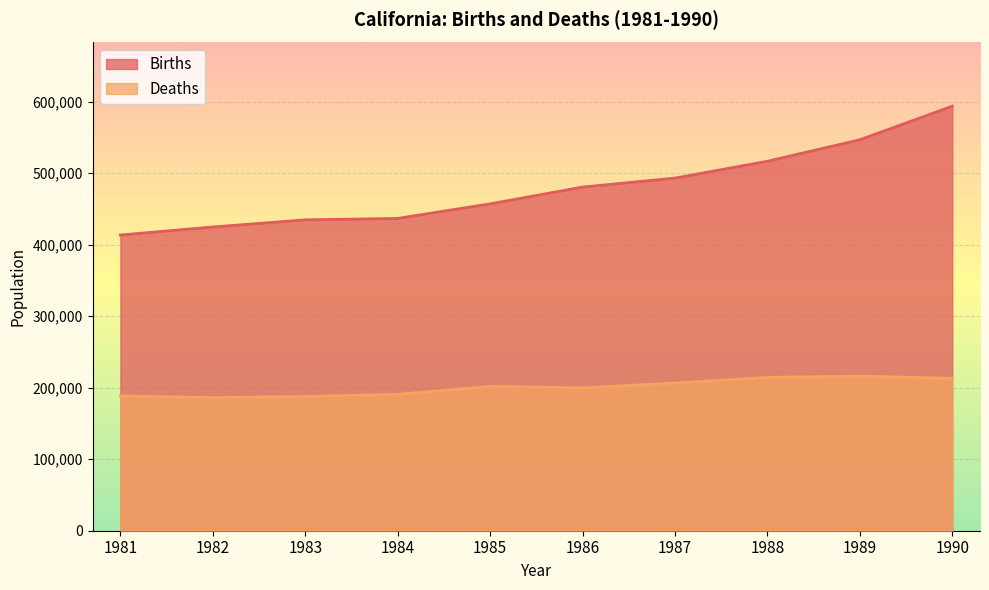

The value of Deaths at 1986 is 199707. True or false?

True